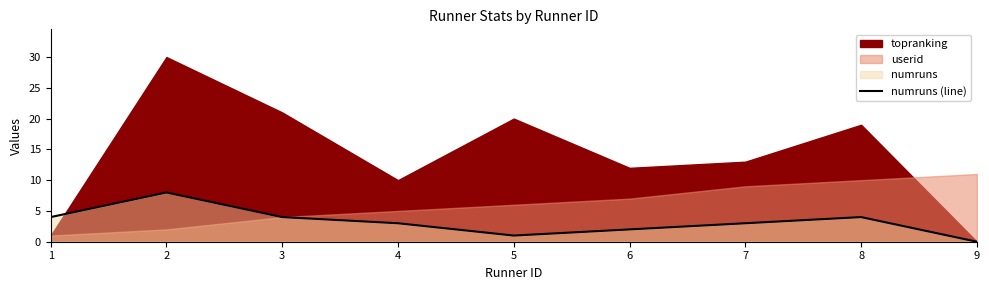

The value of numruns (line) at 2 is 12. True or false?

False